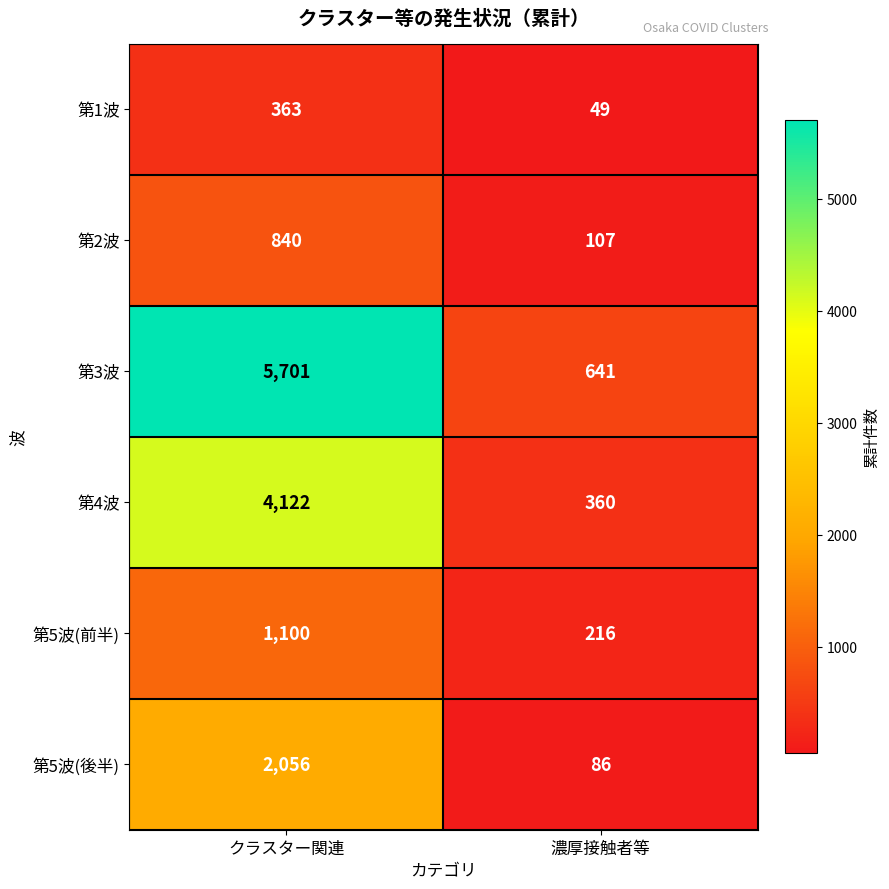

What is the sum of all 第5波(前半) values?

1316